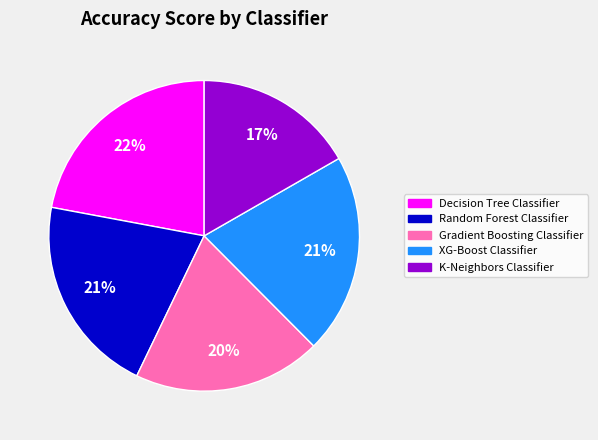

To the nearest percent, what is the difference between the Gradient Boosting Classifier and Decision Tree Classifier slice percentages?

2%